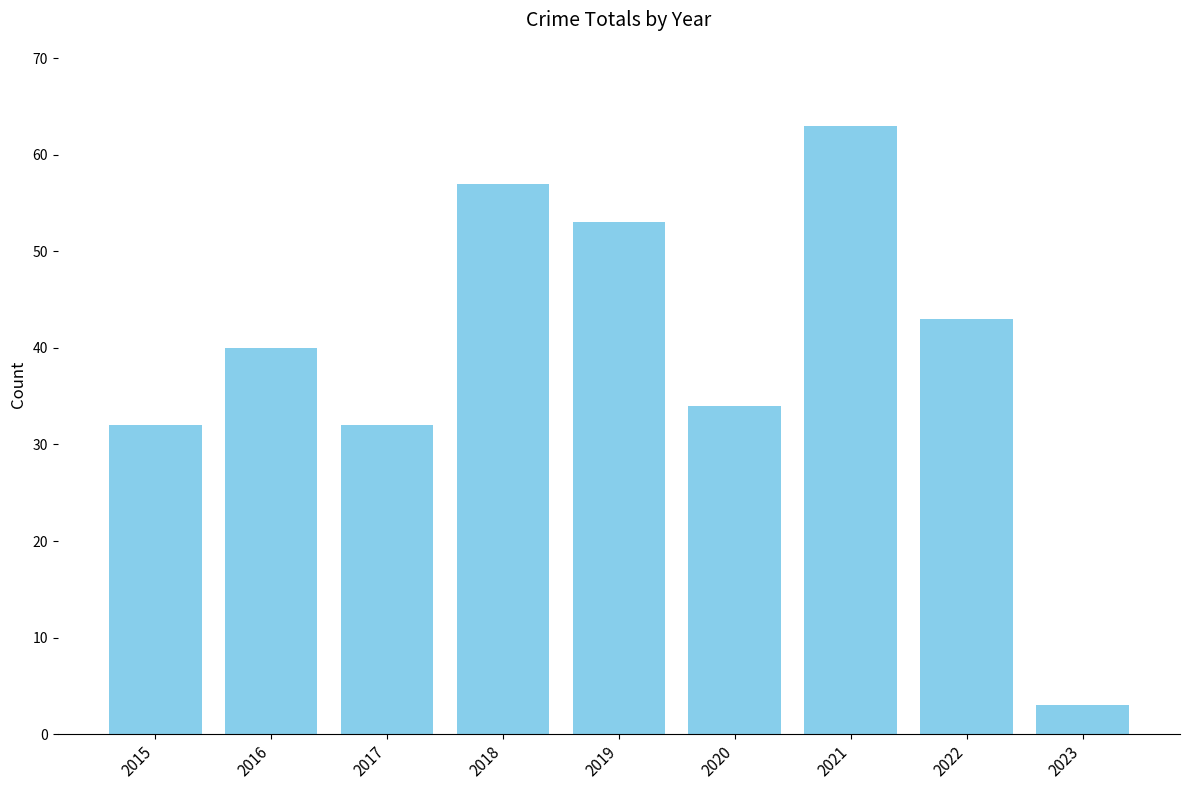

The chart shows a value of 63 at 2021. True or false?

True